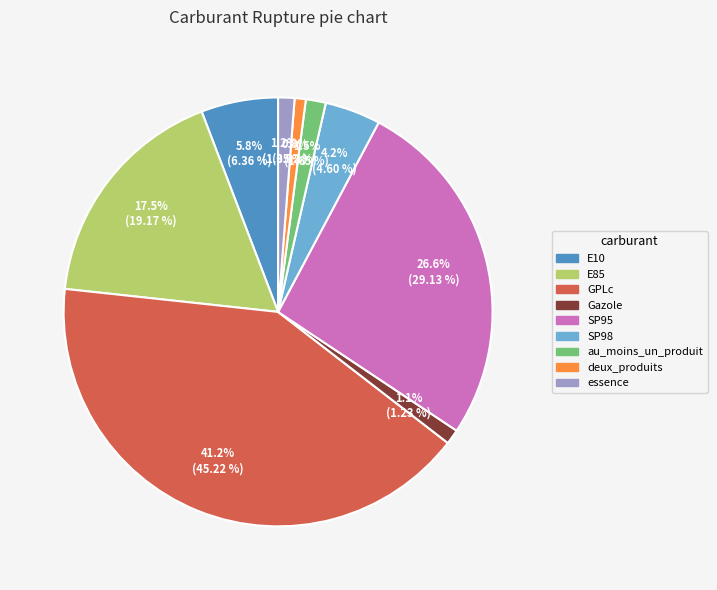

To the nearest percent, what is the difference between the au_moins_un_produit and SP98 slice percentages?

3%